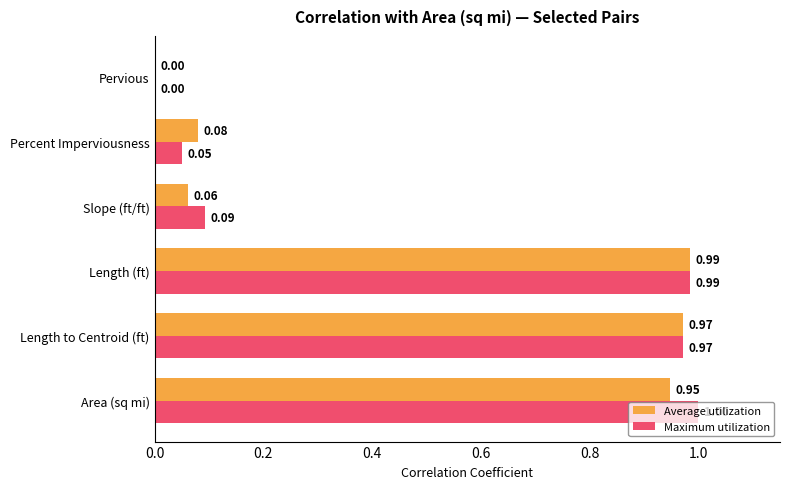

What is the sum of all Maximum utilization values?

3.1